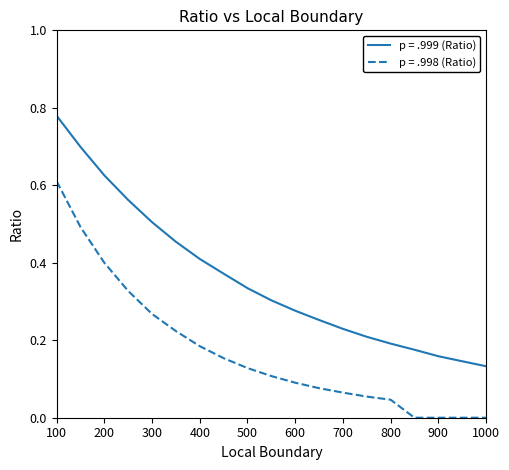

List the series in order of their overall mean, highest first.

p = .999 (Ratio), p = .998 (Ratio)